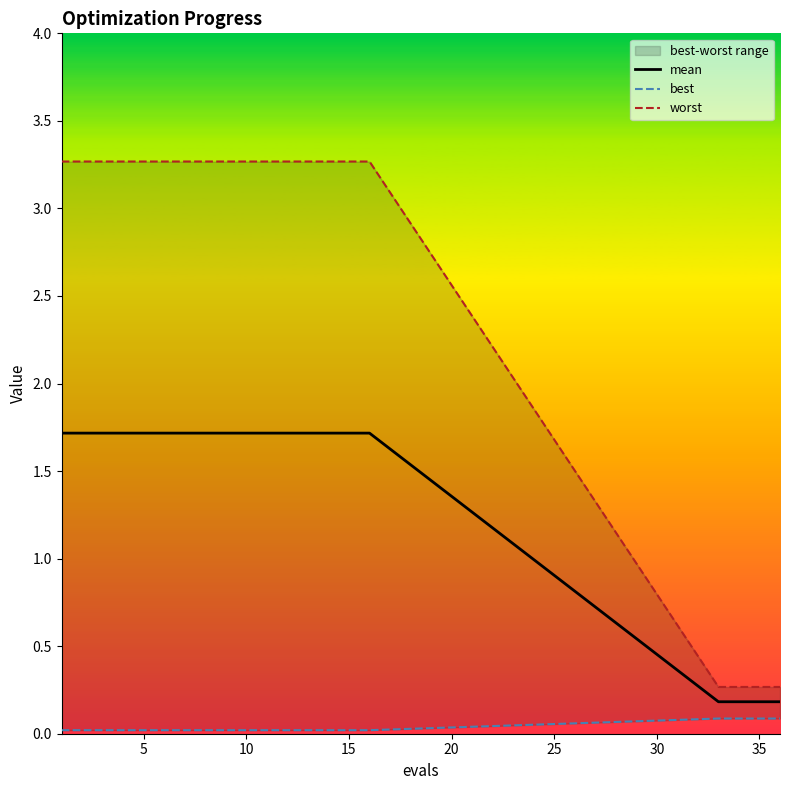

What is the sum of all mean values?

28.2